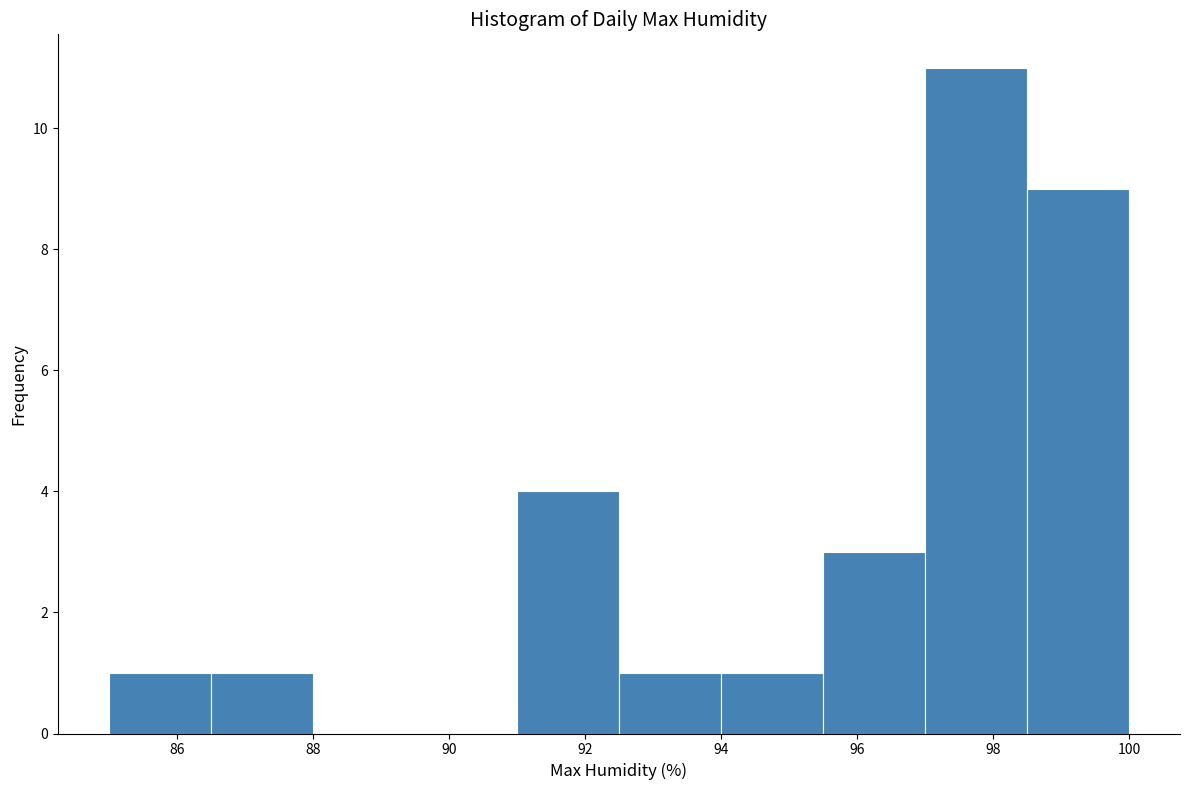

How tall is the bar that spans 92.5 to 94.0 on the x-axis? Neither the bar edges nor the heights are printed on the chart, so give them approximately, as read against the axes.

1